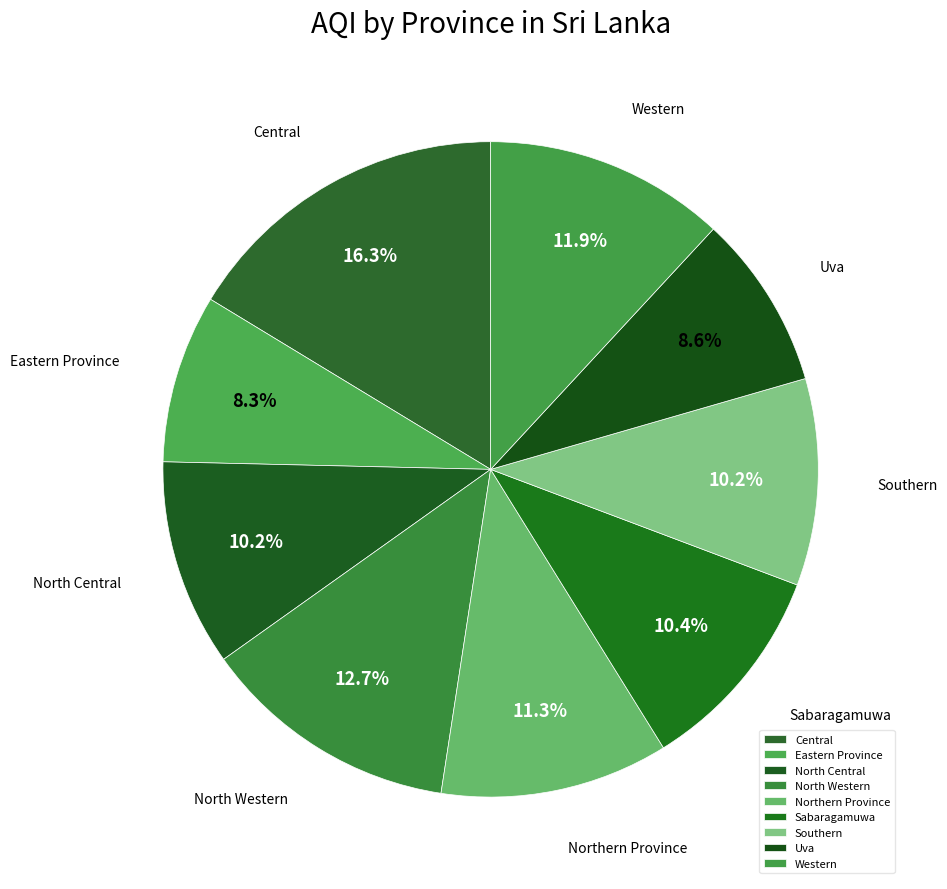

Which slice is the largest?

Central